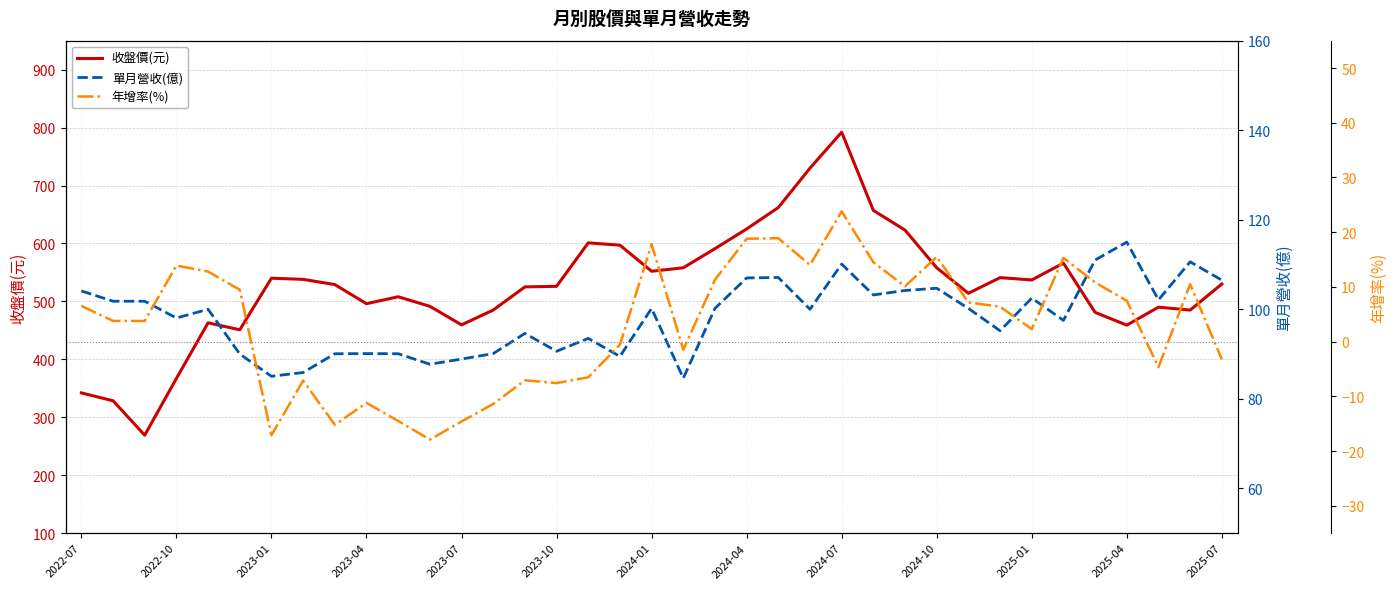

In 單月營收(億), how many points are lower than both neighbors (excluding endpoints)?

11